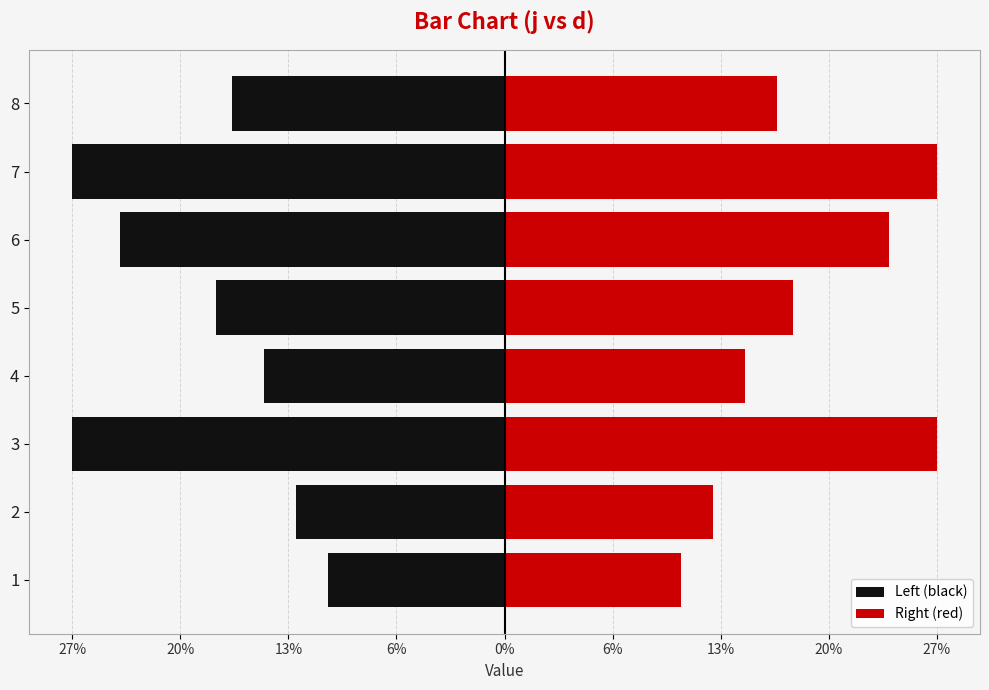

What is the value of the Right (red) bar at the 2nd from the left?

13